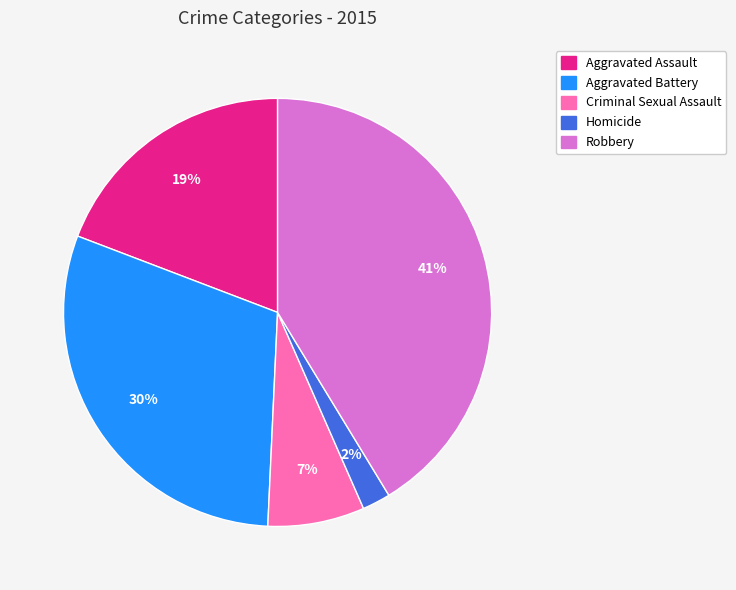

How many slices are in this pie chart?

5